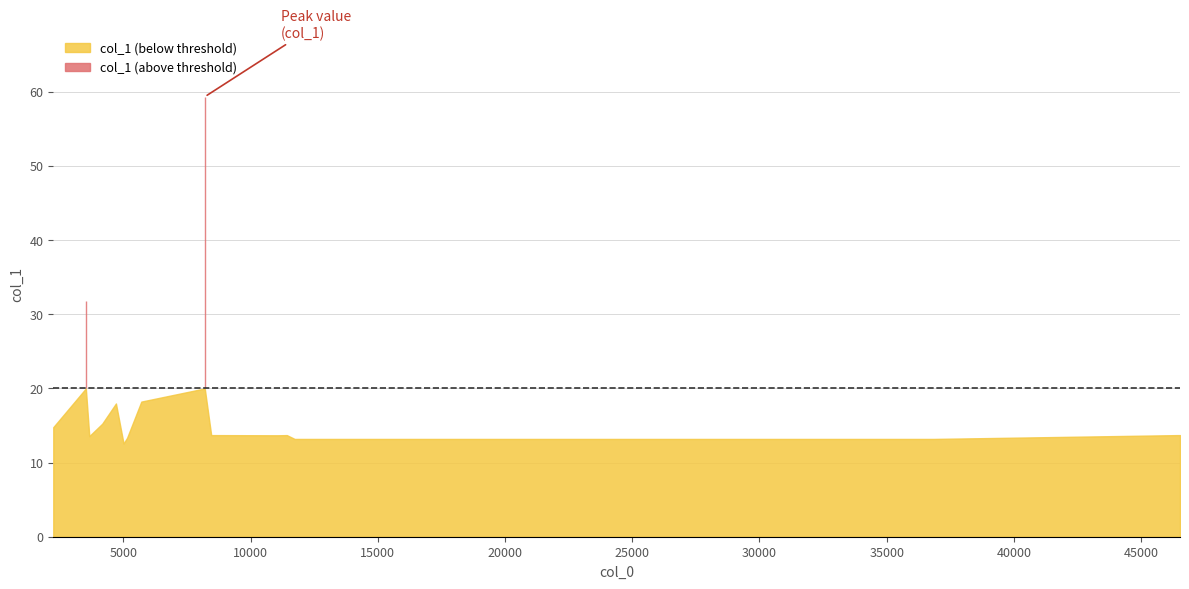

Reading left to right, list all the values displayed in this chart.

14.8	31.8	13.6	15.2	18.0	12.6	13.3	18.2	59.3	13.7	13.7	13.7	13.7	13.2	13.2	13.2	13.7	13.7